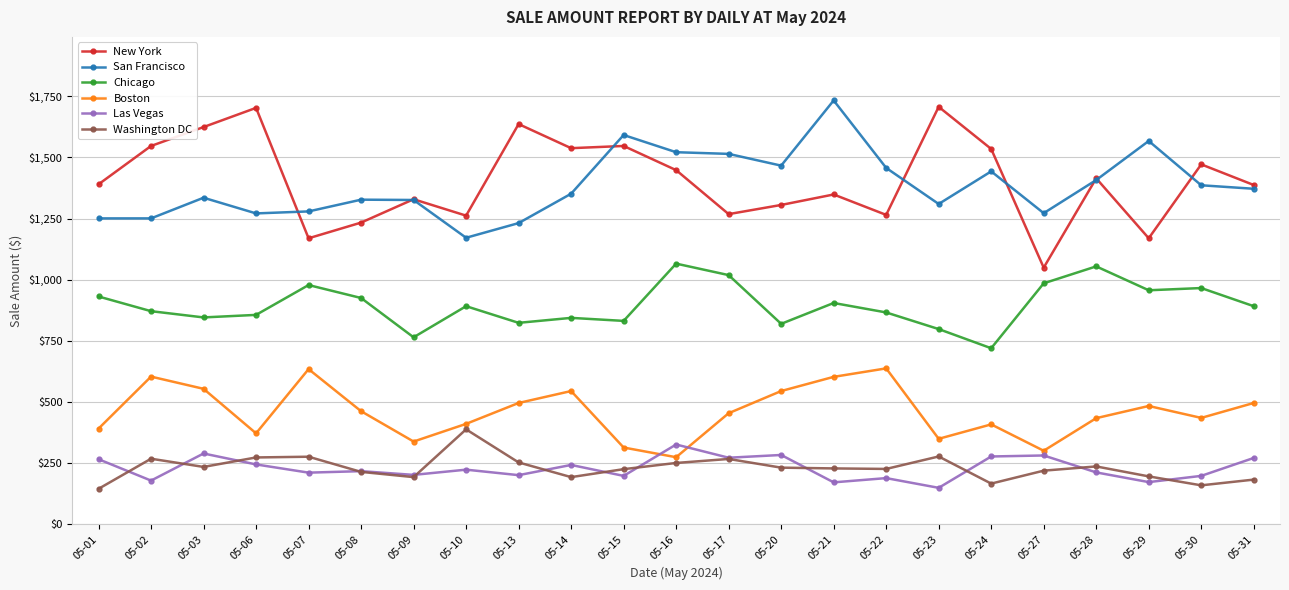

True or false: Boston and New York cross at least once.

False